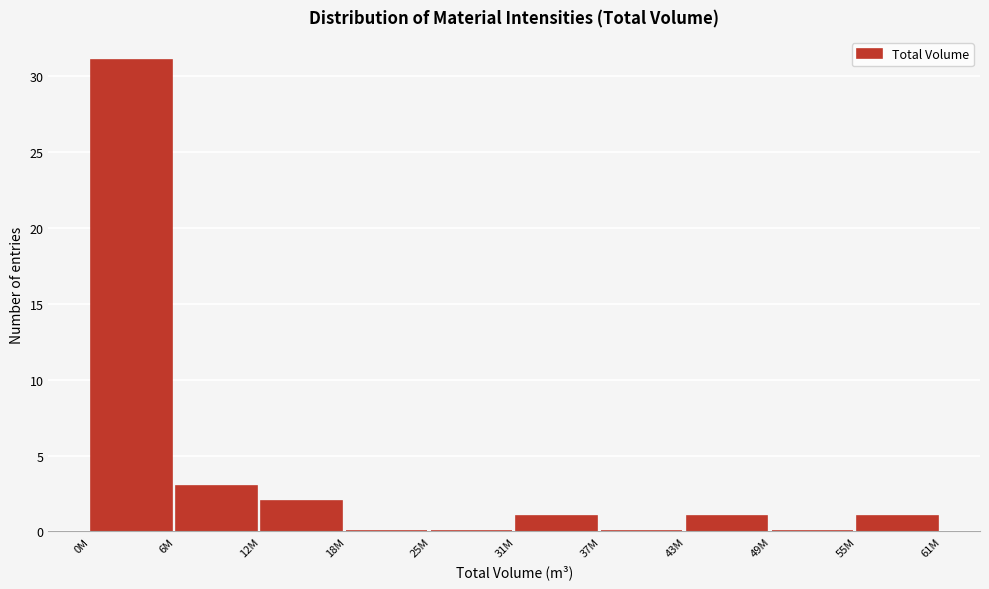

Reading left to right, what are all the values shown in this chart?

0M=31	6M=3	12M=2	18M=0	25M=0	31M=1	37M=0	43M=1	49M=0	55M=1